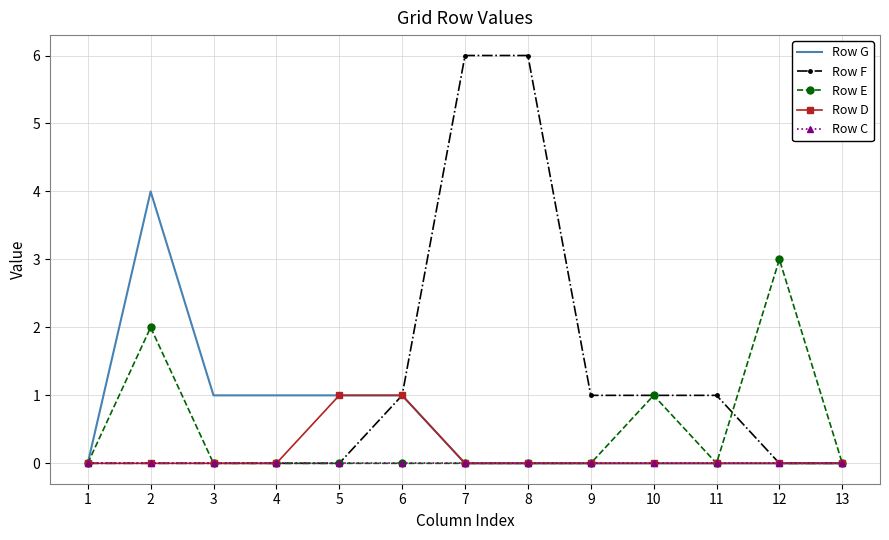

What is the maximum value shown in the chart?

6